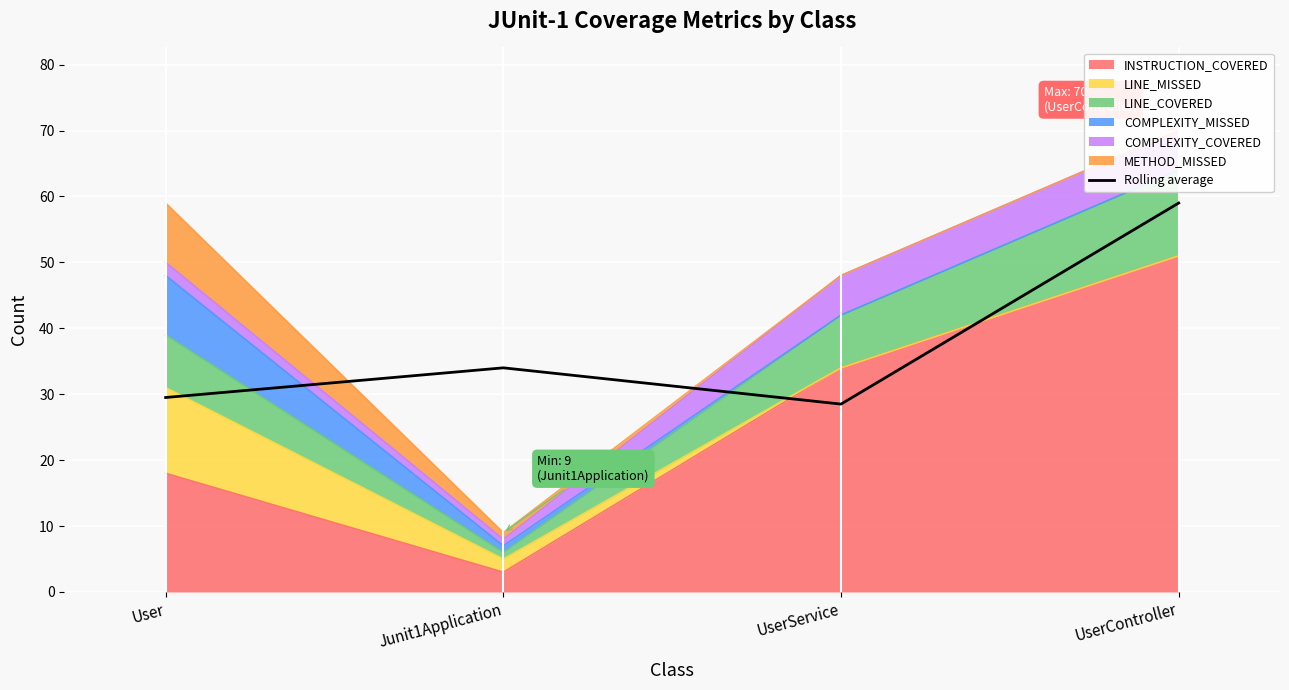

The value at User is 17.8. True or false?

False